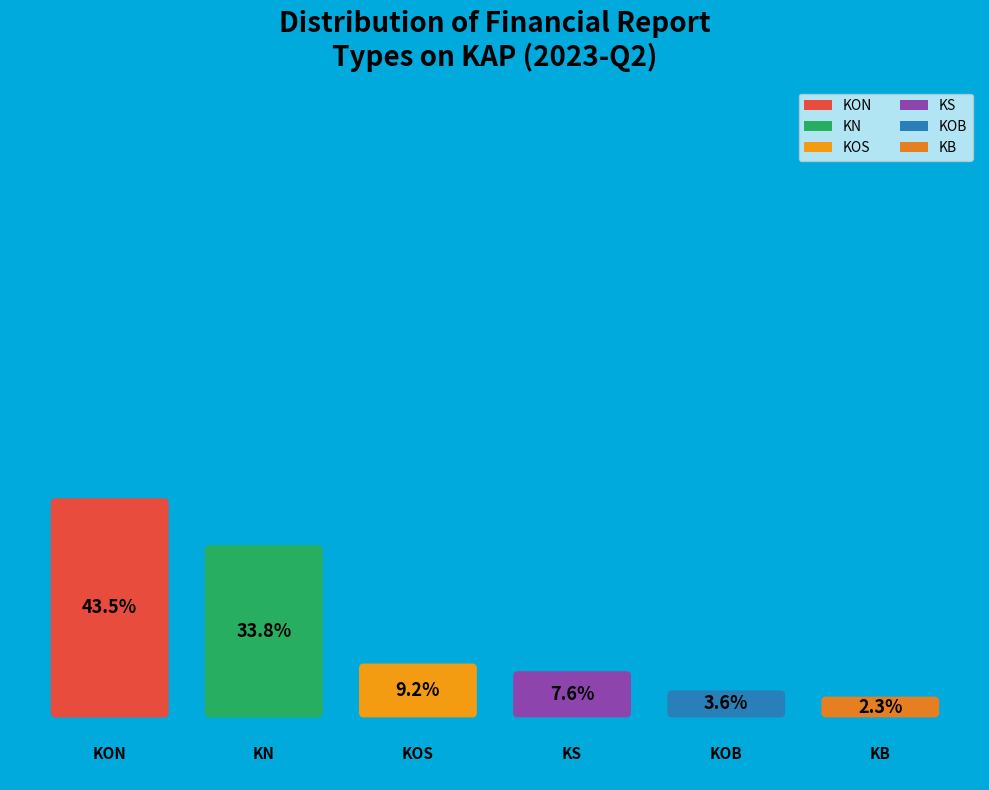

Which slice is the smallest?

KB